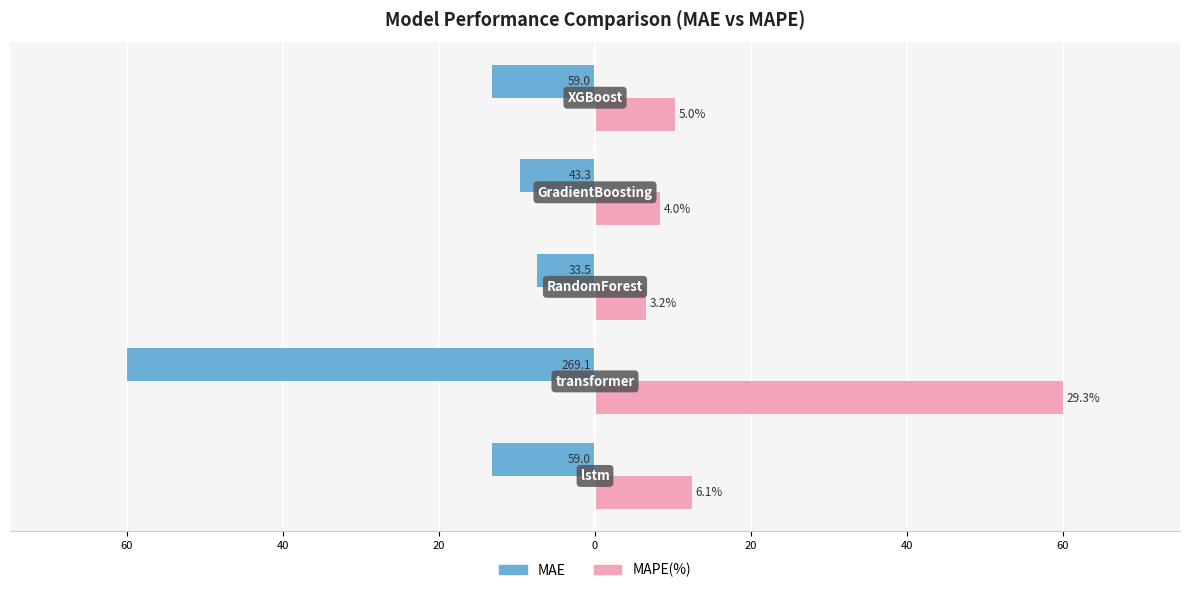

What are all the series names shown in the legend?

MAE, MAPE(%)